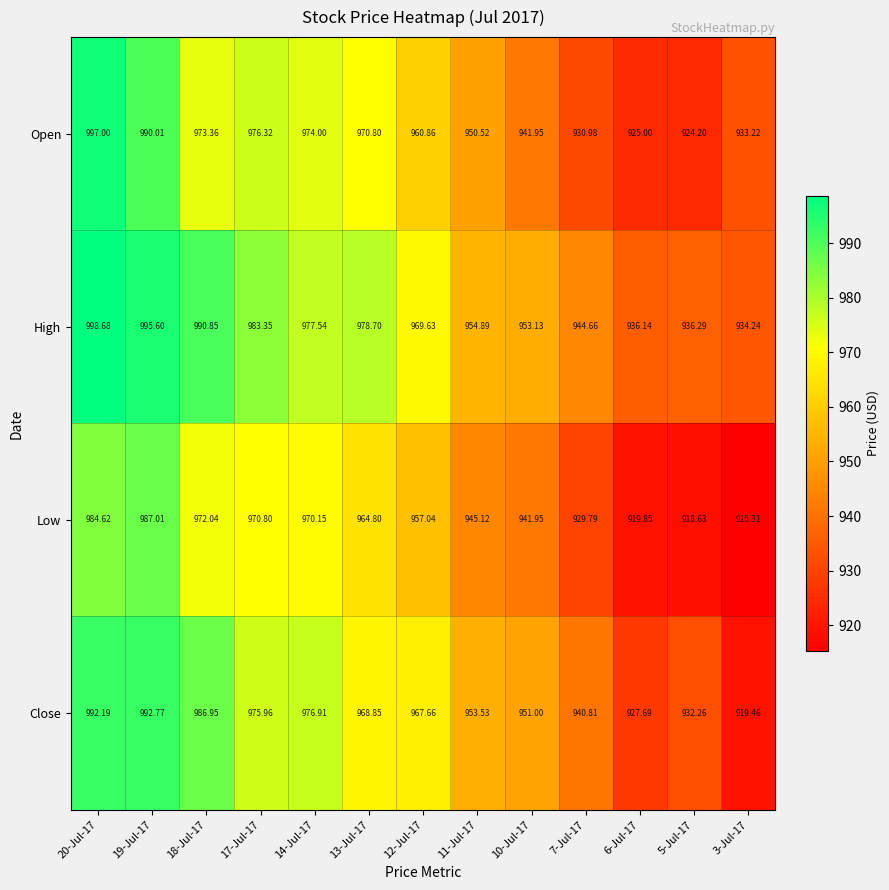

Which series has the largest range (max minus min)?

Close